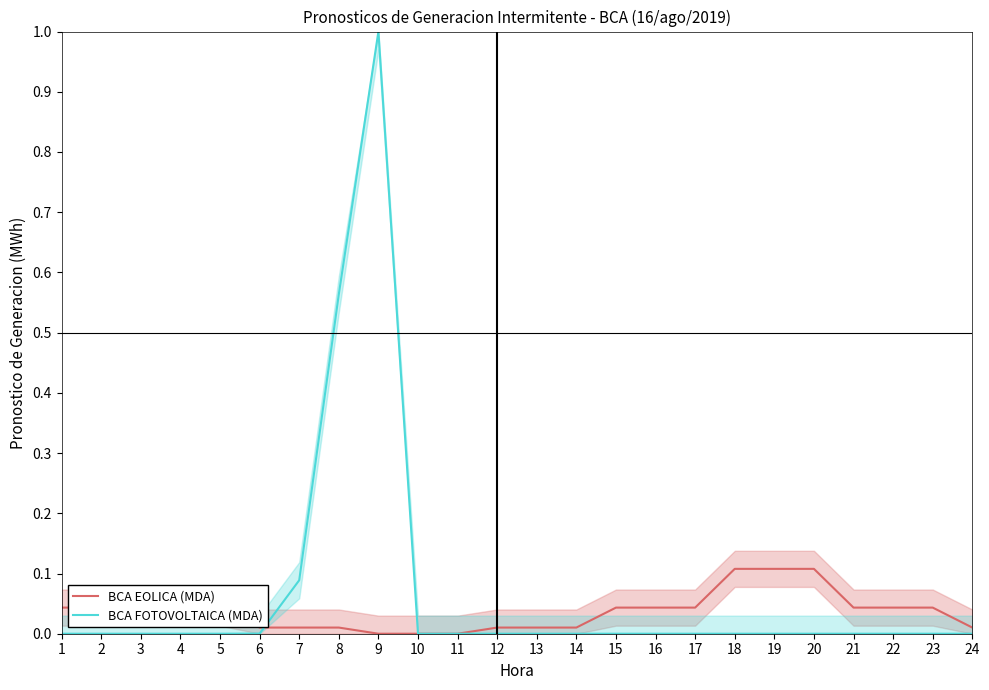

What is the maximum value for BCA EOLICA (MDA)?

0.1